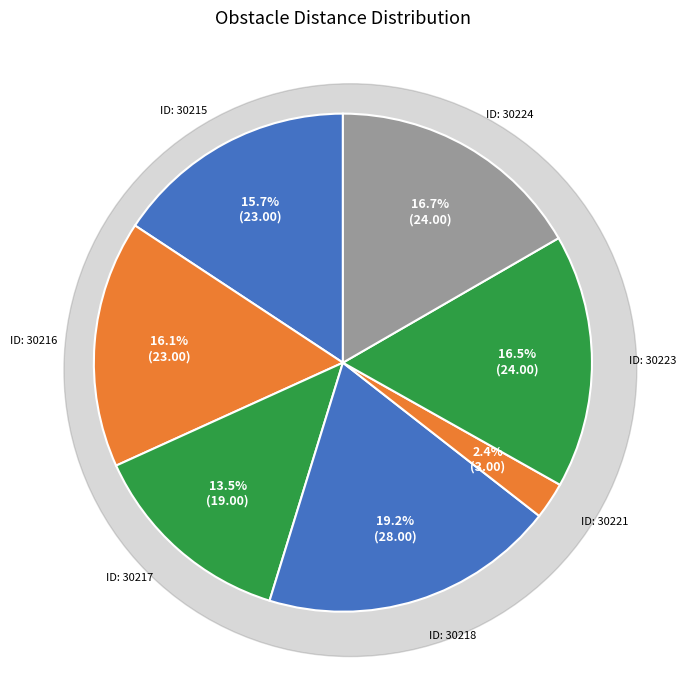

What is the change in value from 30221 to 30224?

+21.1